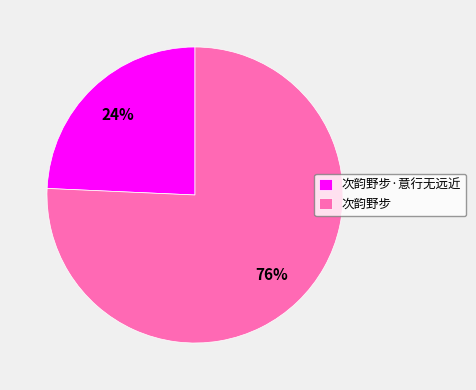

To the nearest percent, what is the average slice percentage?

50%